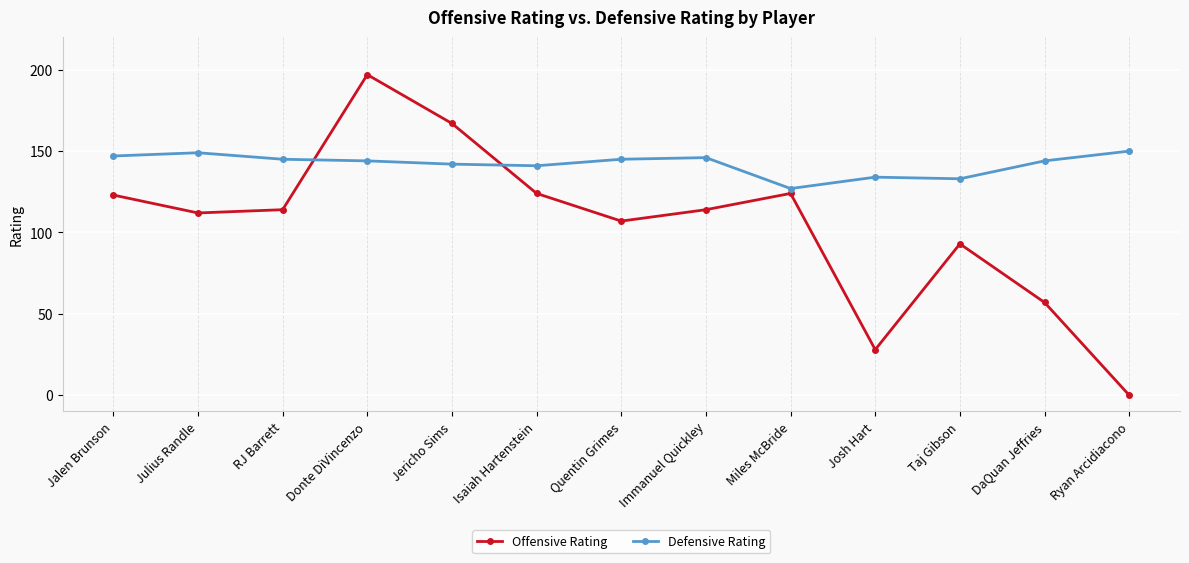

At how many categories does at least one series exceed 140?

10